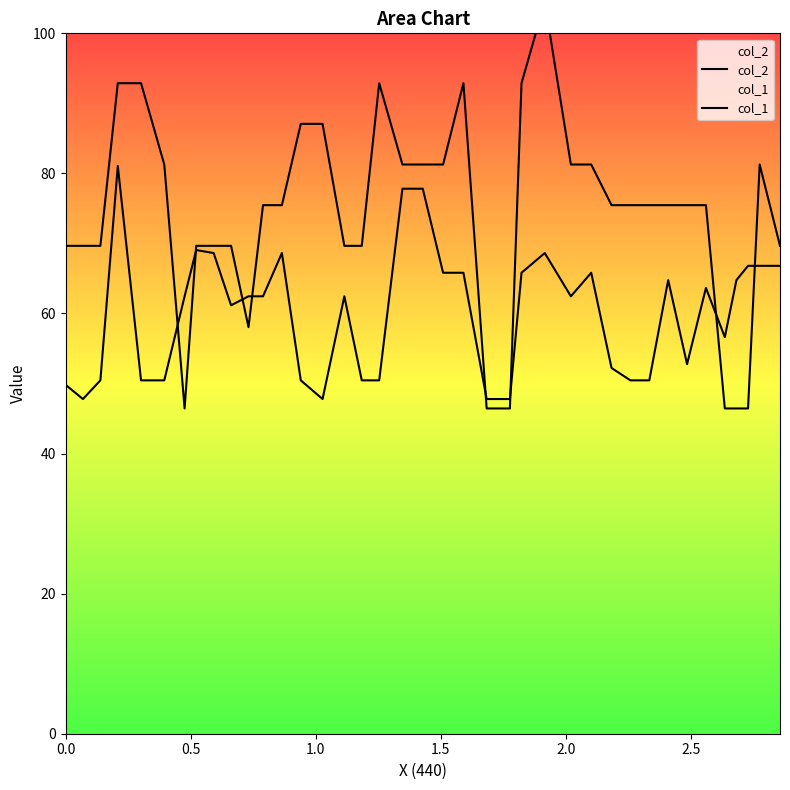

What are all the series names shown in the legend?

col_2, col_1